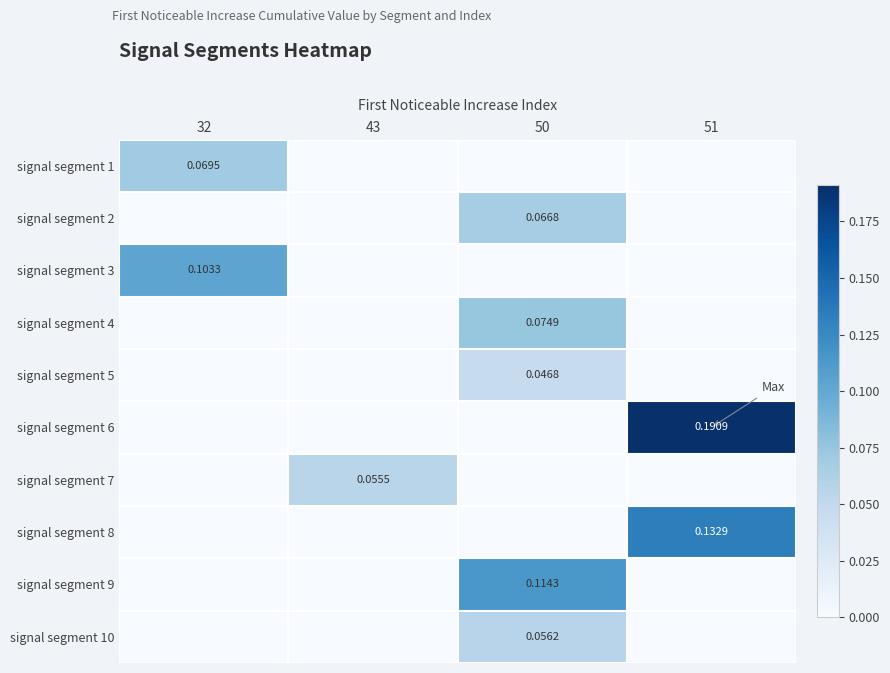

How many positive values does the signal segment 2 series have?

1